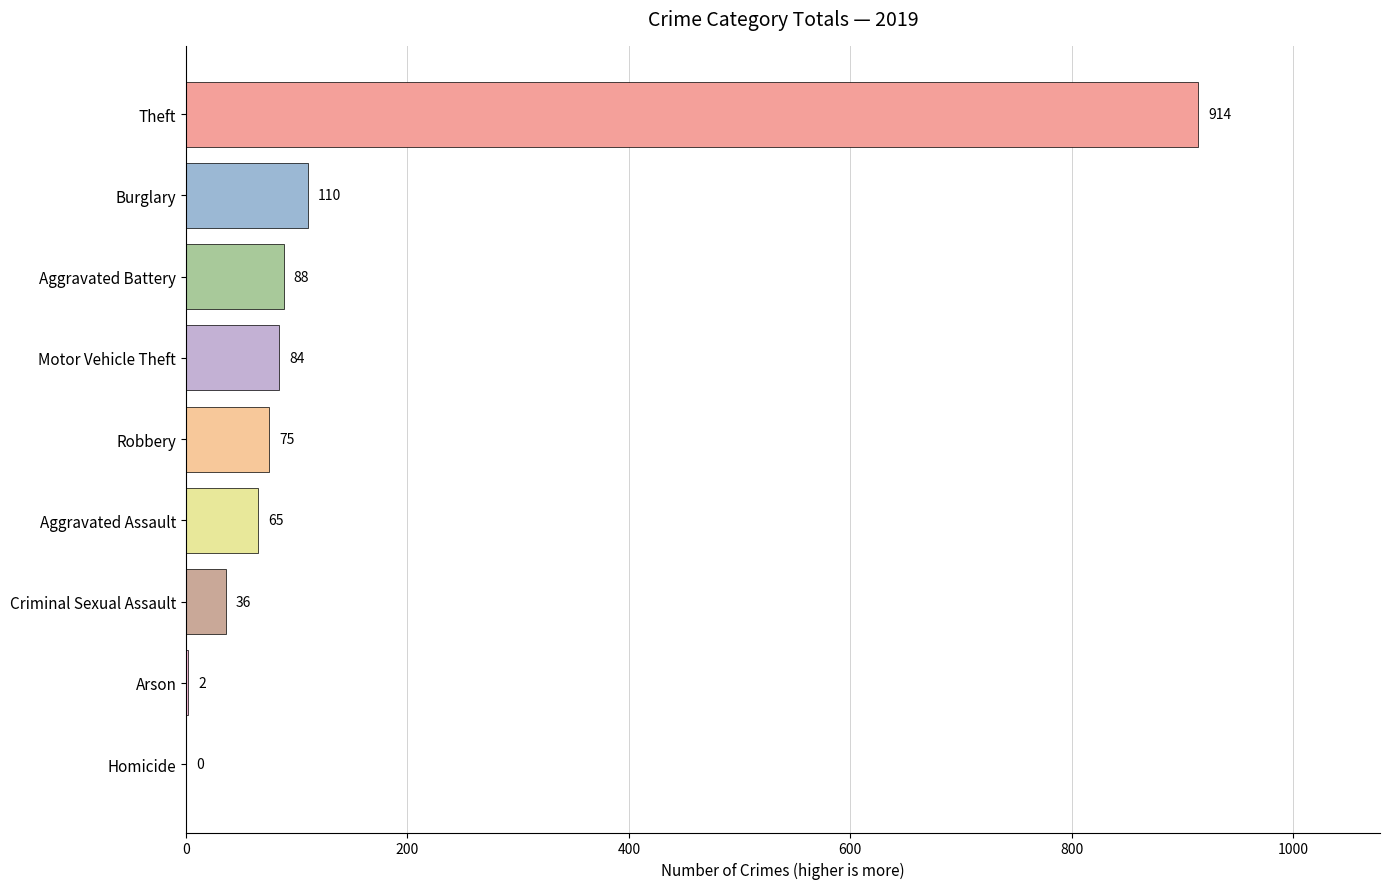

How many distinct data groups are displayed?

1